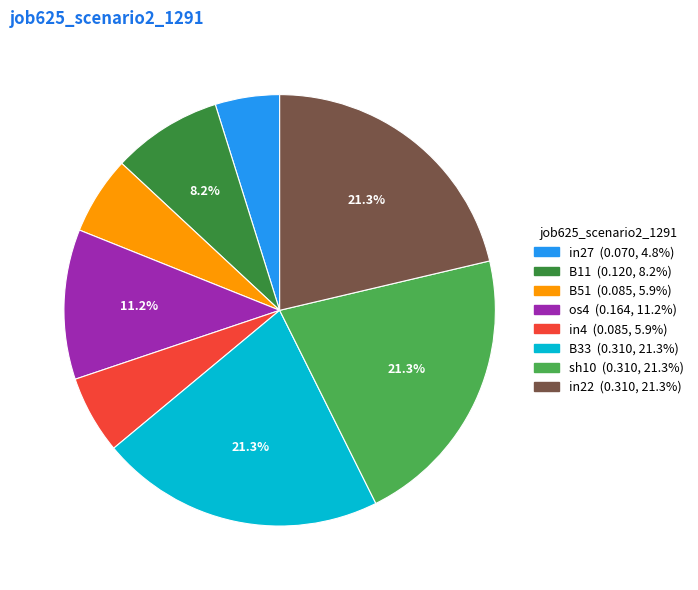

How many segments does this pie chart have?

8